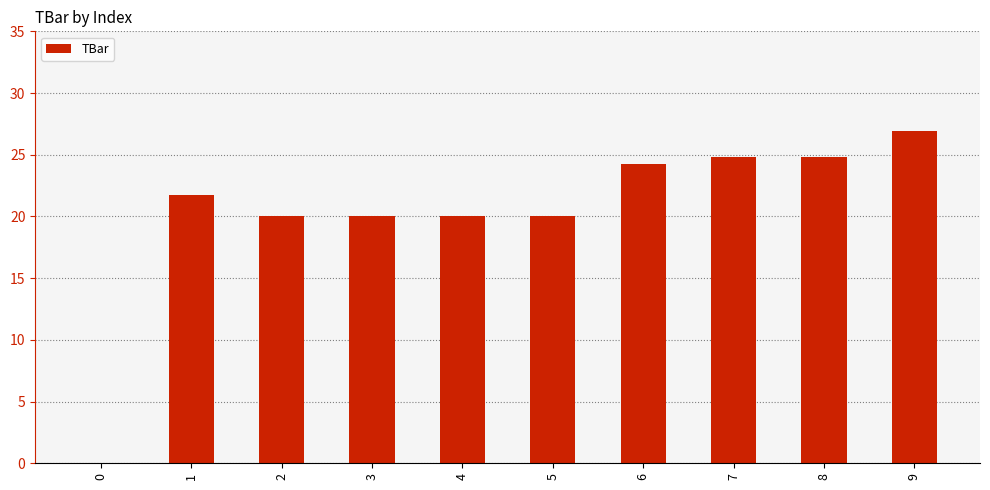

At which label does the data first exceed 21?

1